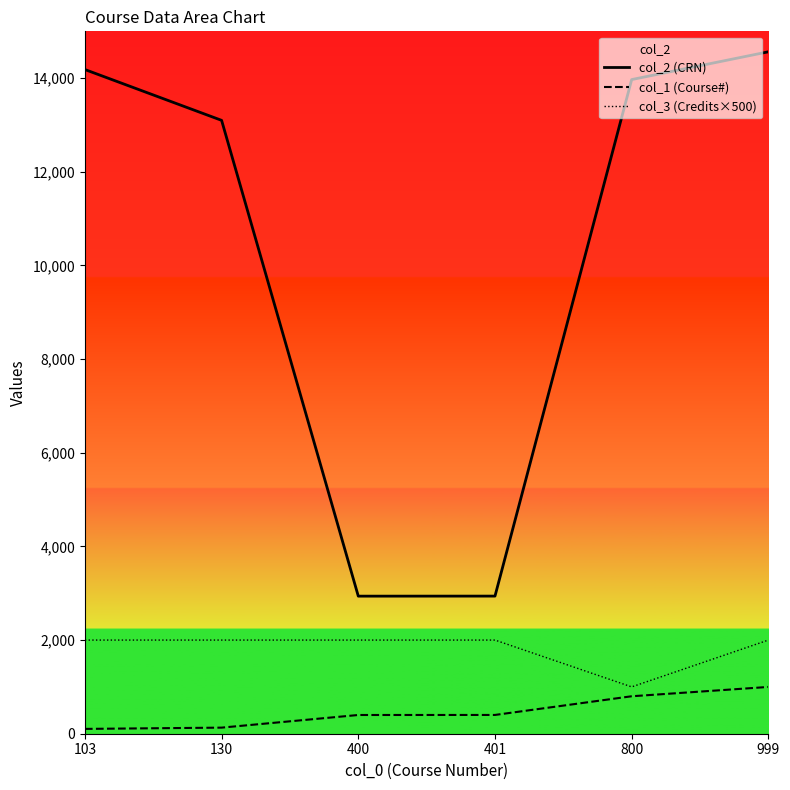

How many data points in col_2 (CRN) are less than 13970?

3